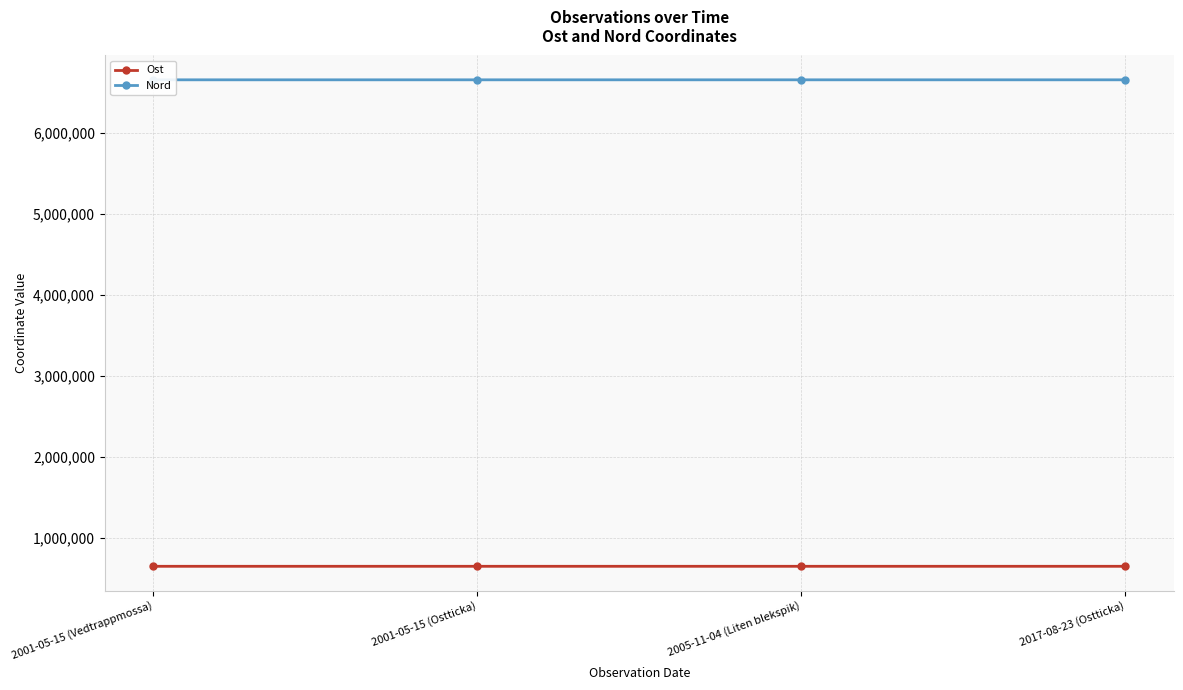

What is the sum of the Nord values at 2001-05-15 (Vedtrappmossa) and 2001-05-15 (Ostticka)?

13308618.7